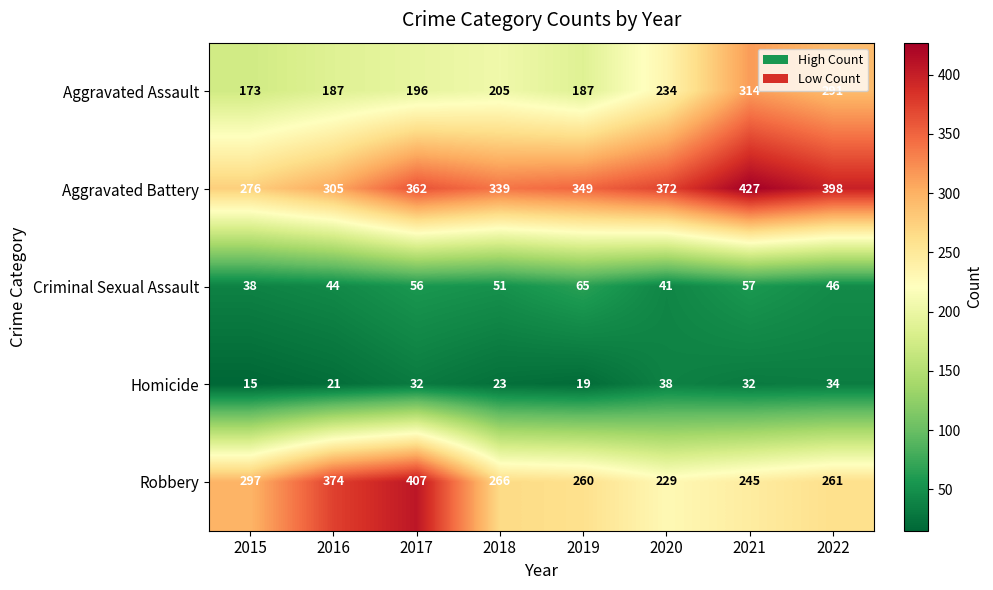

What is the spread (max minus min) of values at 2022?

364